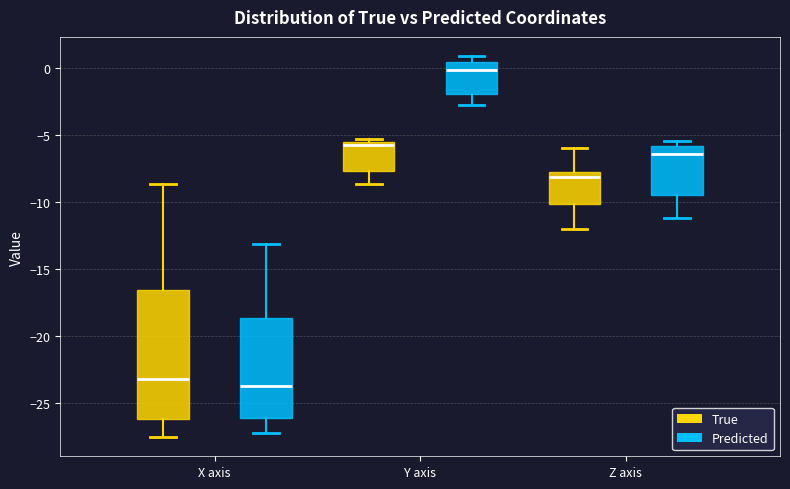

Reading left to right, transcribe this box plot: for each box, give where its median line is, the range the box spans, and where its two whiskers end, as read against the y-axis. The values are not printed on the chart, so give them approximately, as read against the axis.

X axis (True): median -23.0, box -26.0 to -16.5, whiskers -27.5 to -8.5
X axis (Predicted): median -23.5, box -26.0 to -18.5, whiskers -27.0 to -13.0
Y axis (True): median -6.0, box -7.5 to -5.5, whiskers -8.5 to -5.5 (just above the box's upper edge)
Y axis (Predicted): median 0.0, box -2.0 to 0.5, whiskers -3.0 to 1.0
Z axis (True): median -8.0 (just below the box's upper edge), box -10.0 to -8.0, whiskers -12.0 to -6.0
Z axis (Predicted): median -6.5, box -9.5 to -6.0, whiskers -11.0 to -5.5